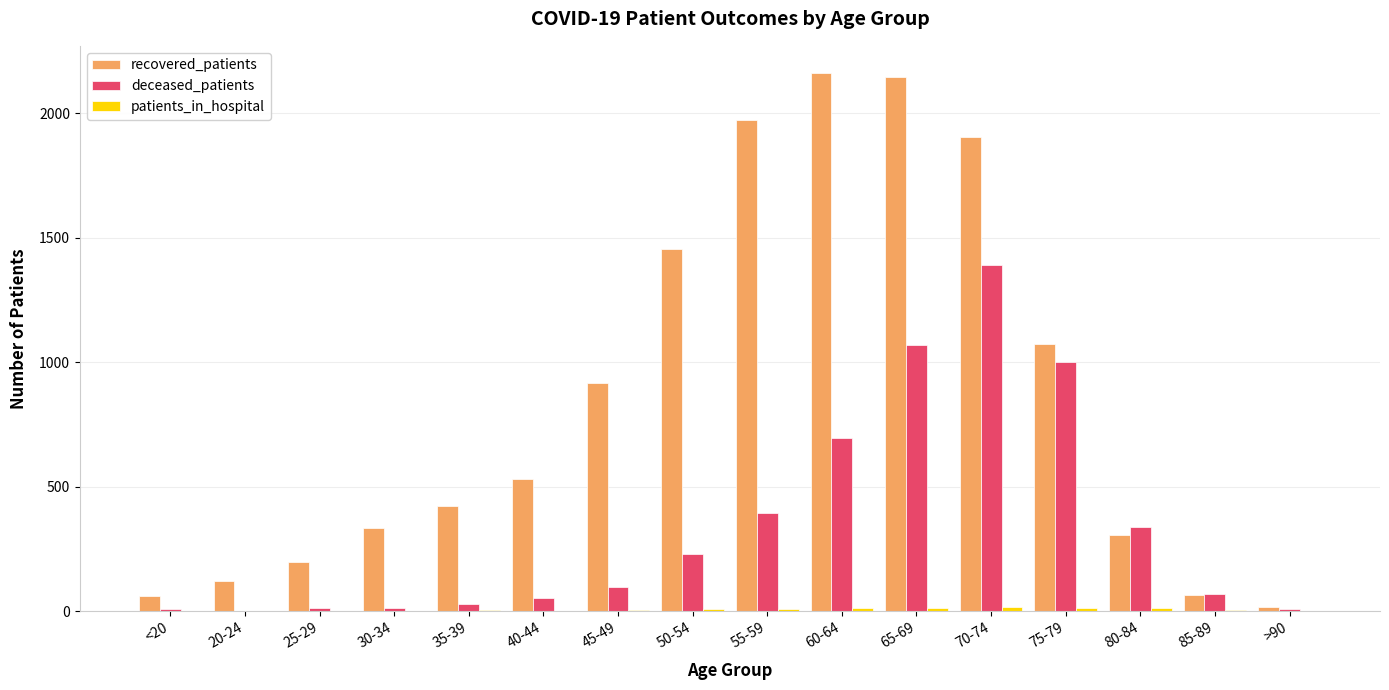

How many series are shown in this chart?

3